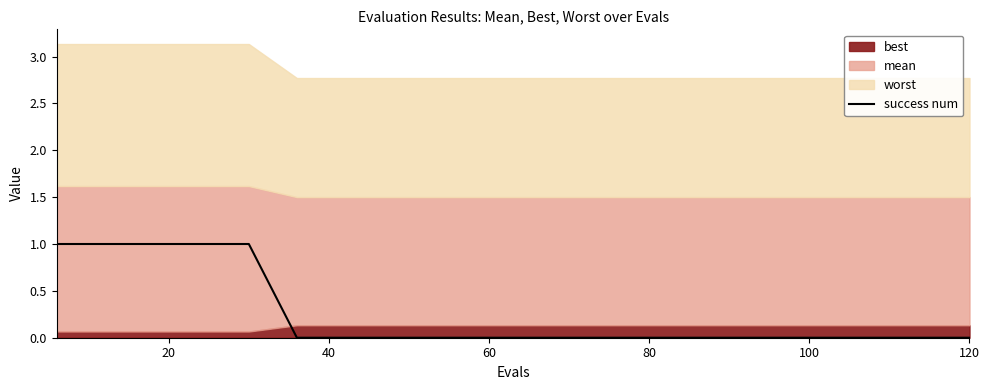

The success num series shows 1 at 60. True or false?

False